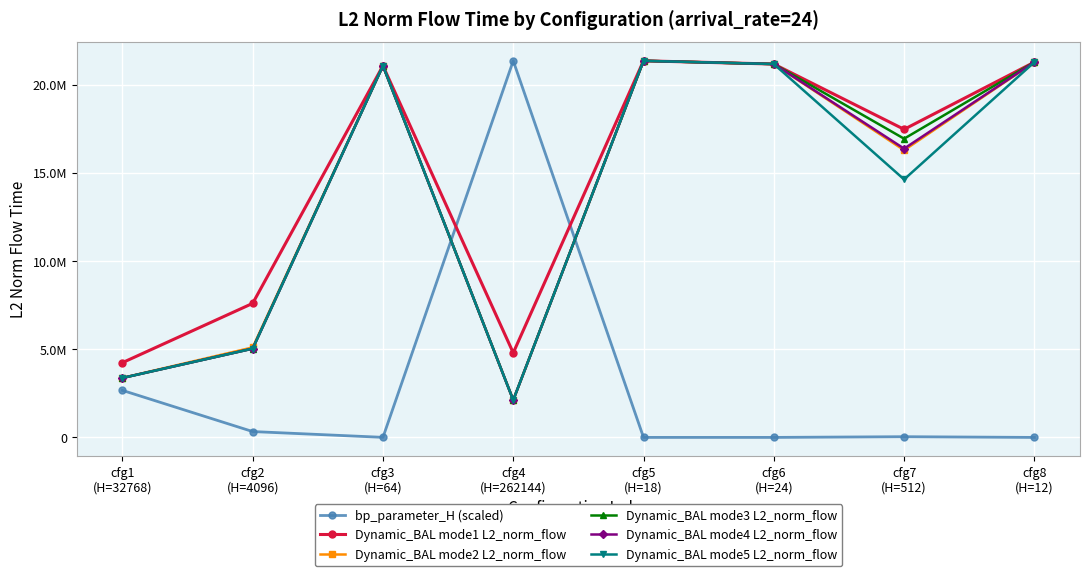

Is this an area chart (filled region under the line)?

No